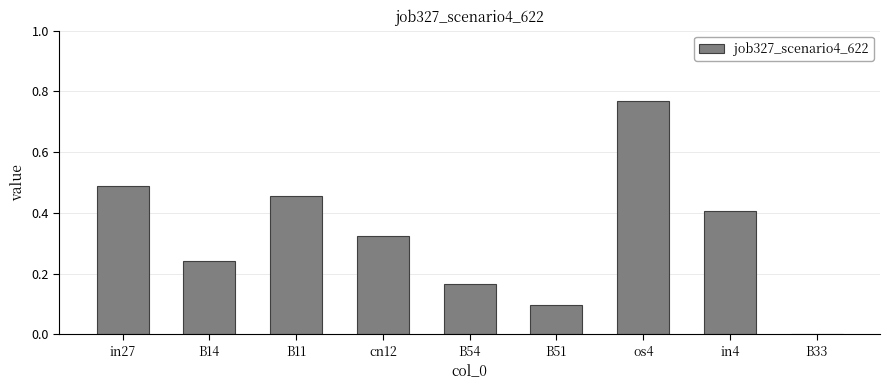

At which category does the chart reach its peak across all series?

os4